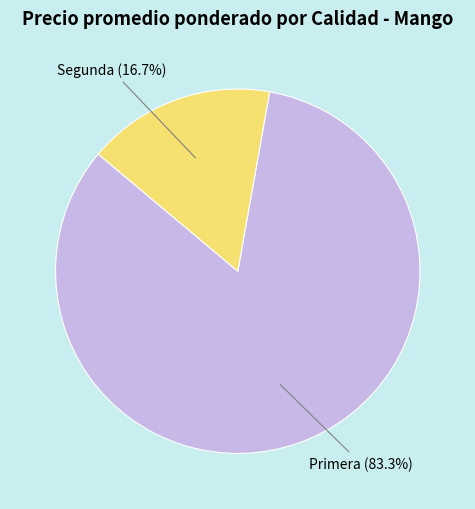

Which has a higher value, Segunda or Primera?

Primera